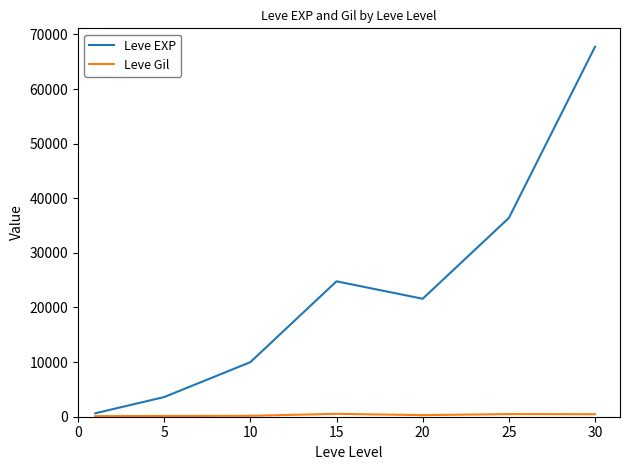

What is the maximum value for Leve EXP?

67730